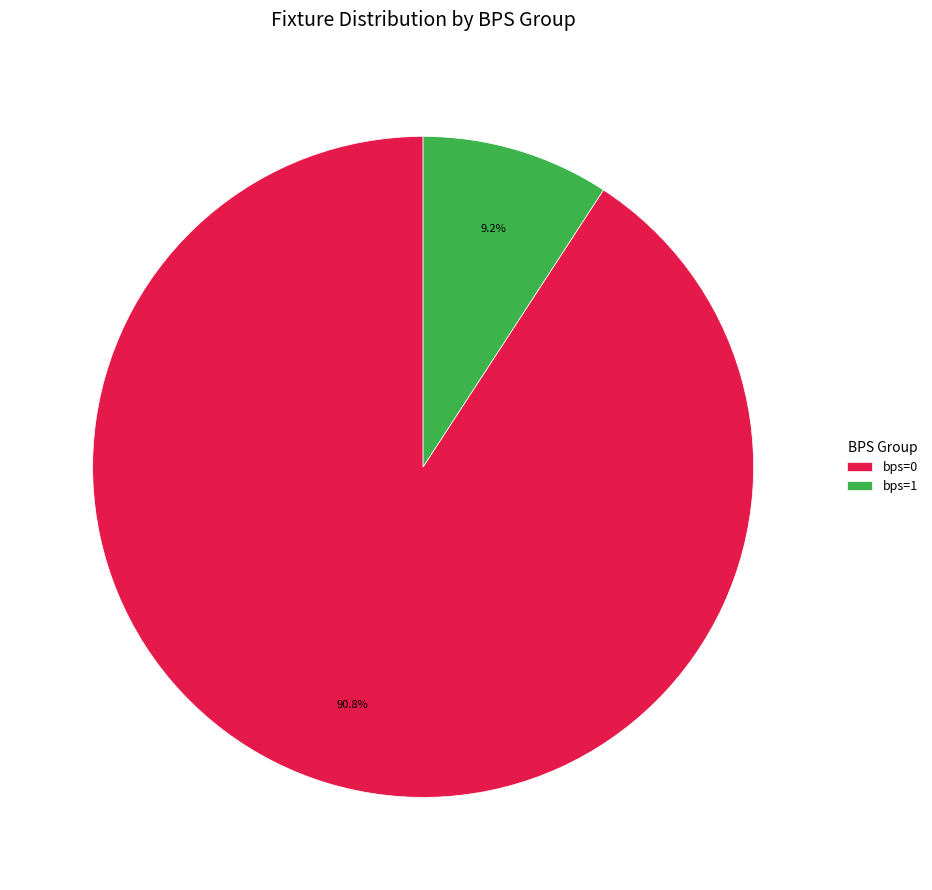

Does any single category account for the majority?

Yes